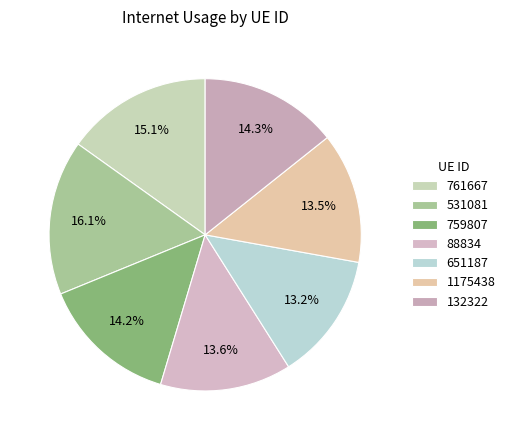

To the nearest percent, what is the average slice percentage?

14%